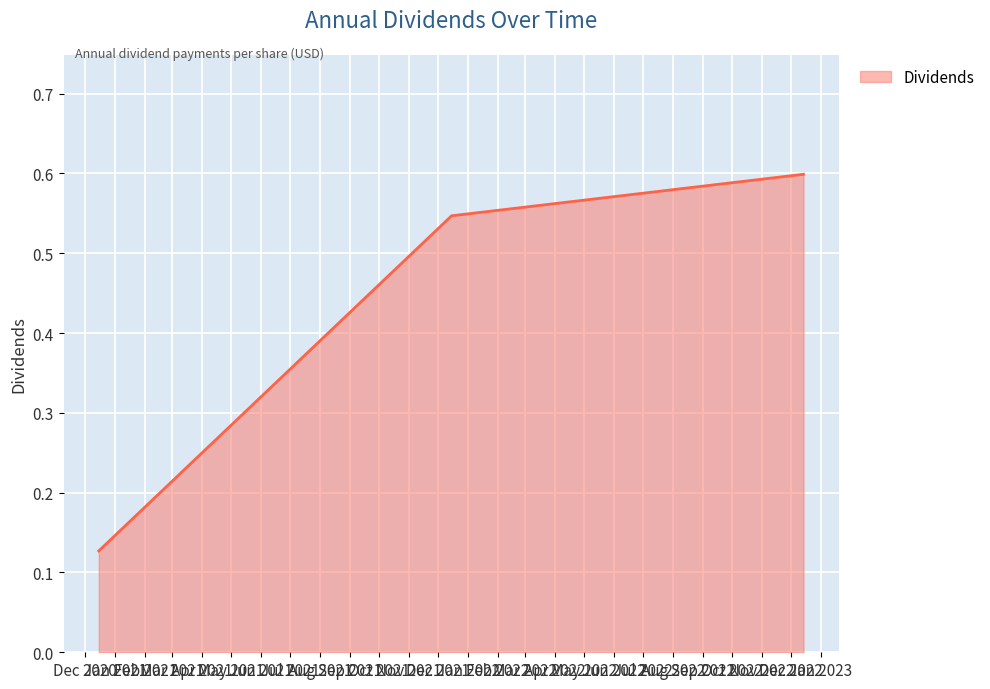

What is the sum of all values?

1.3